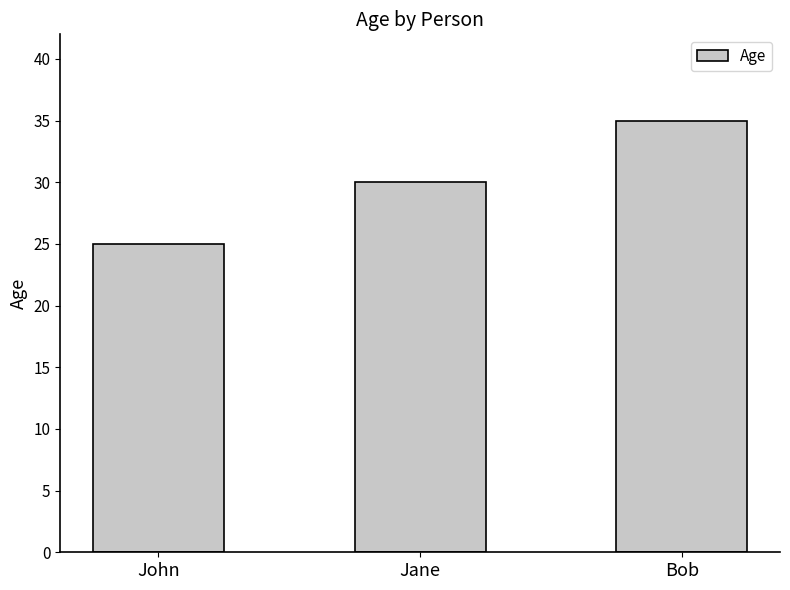

What value does the data have at John?

25